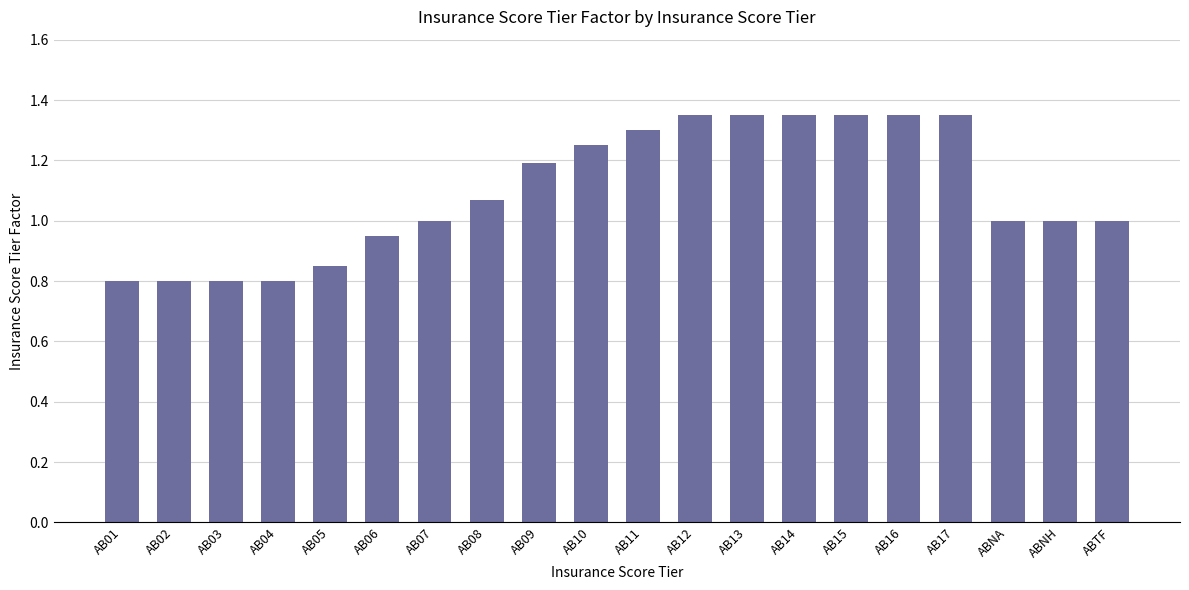

Are the bars grouped side by side (vs. stacked)?

No